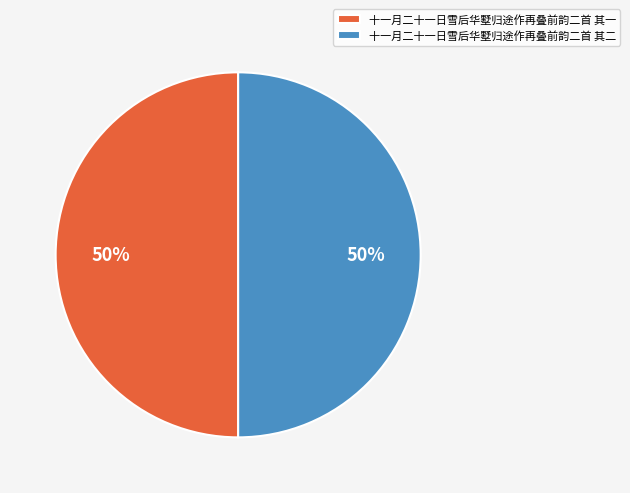

Do 十一月二十一日雪后华墅归途作再叠前韵二首 其一 and 十一月二十一日雪后华墅归途作再叠前韵二首 其二 together represent more than half of the pie?

Yes